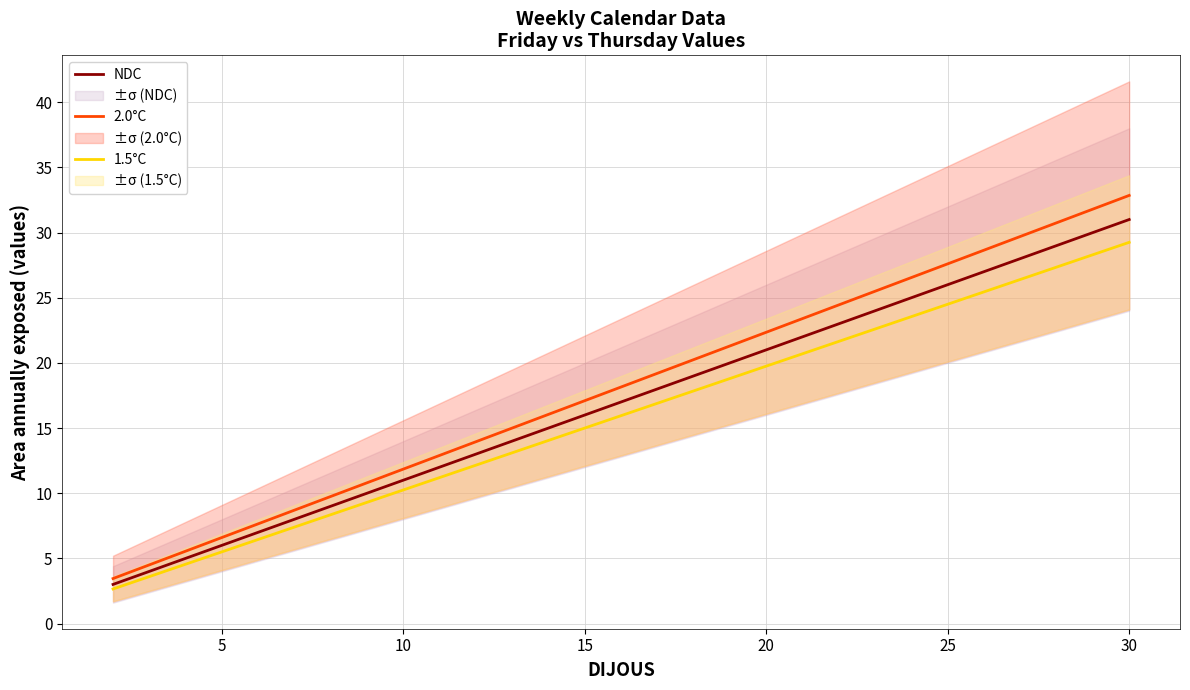

What is the lowest value of the NDC series?

3.0